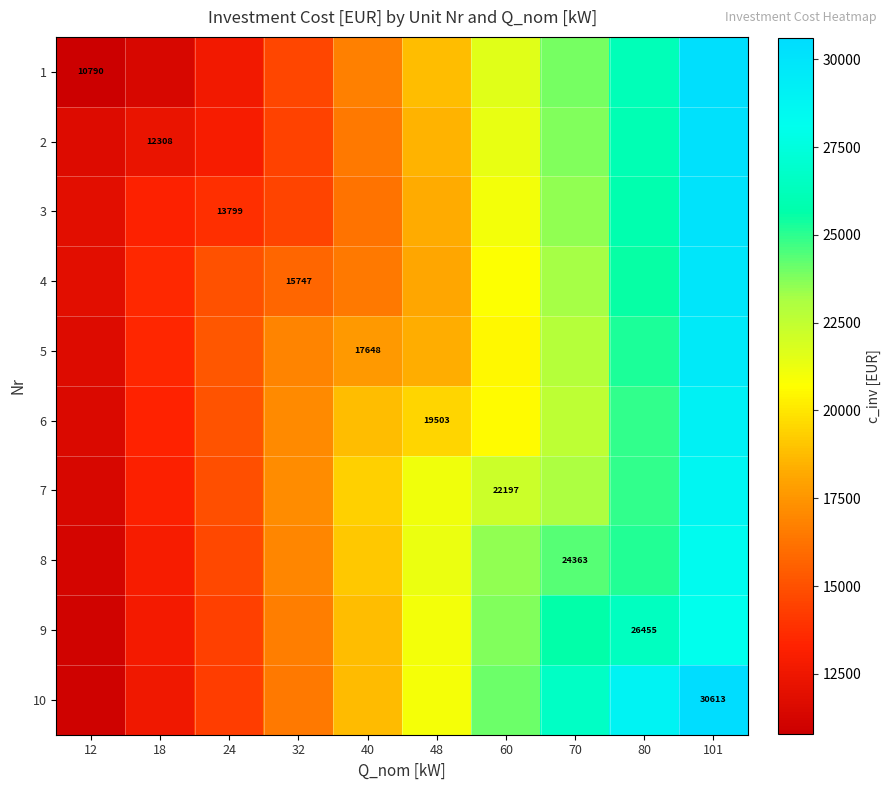

How many series are shown in this chart?

10